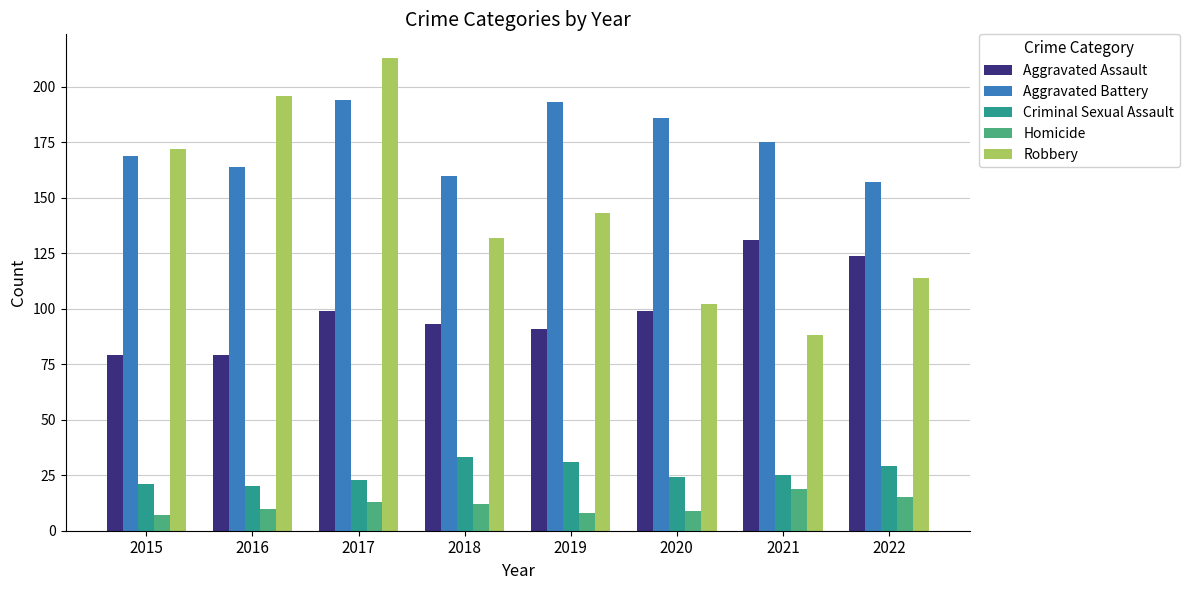

At which category is the sum across all series the highest?

2017